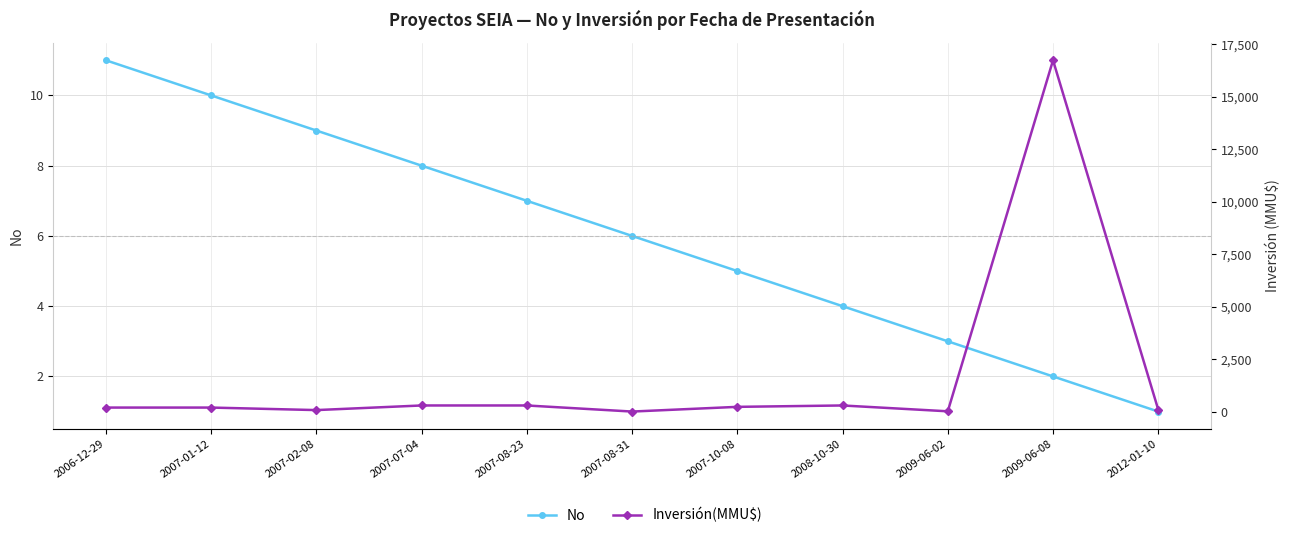

What position from the right is 2007-02-08?

9